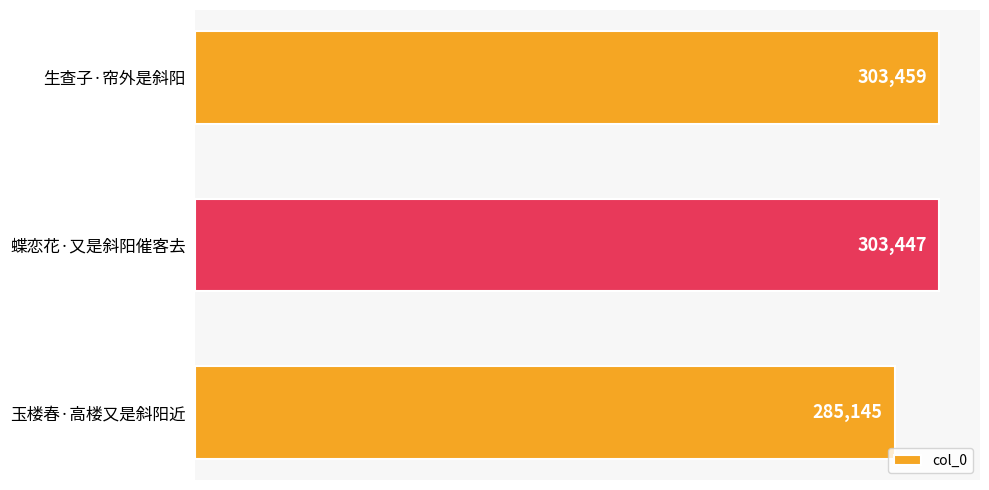

What is the ratio of the value at 玉楼春·高楼又是斜阳近 to the value at 生查子·帘外是斜阳?

0.9